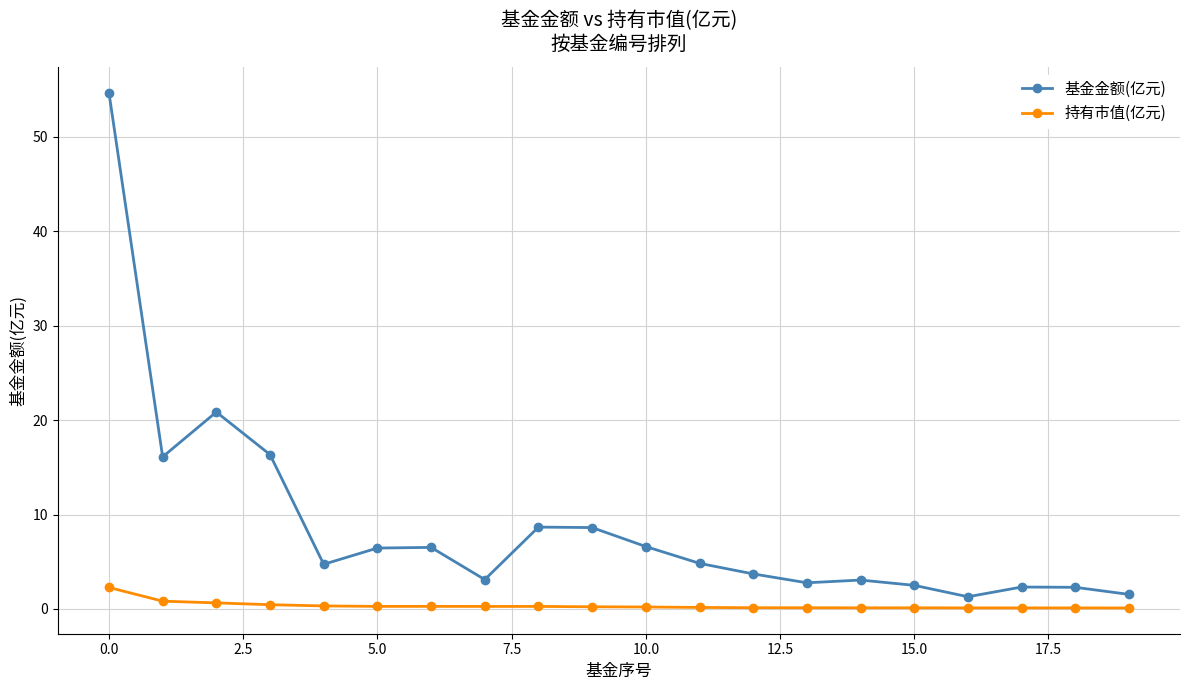

What is the value of the 基金金额(亿元) point at the 7th from the left?

6.5